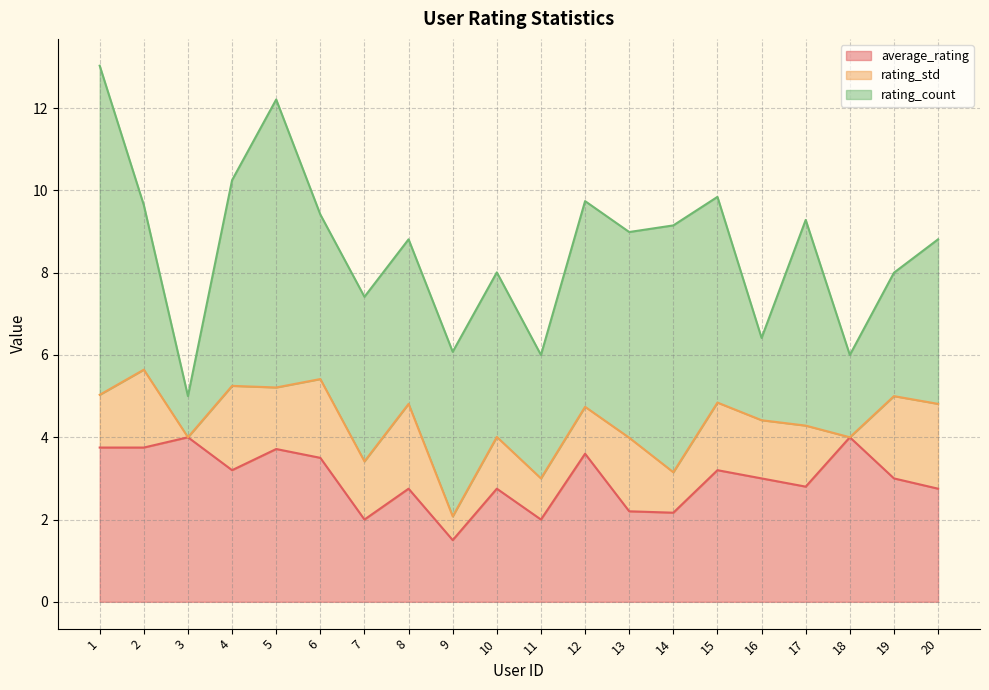

Which has a higher value, 19 or 5?

5